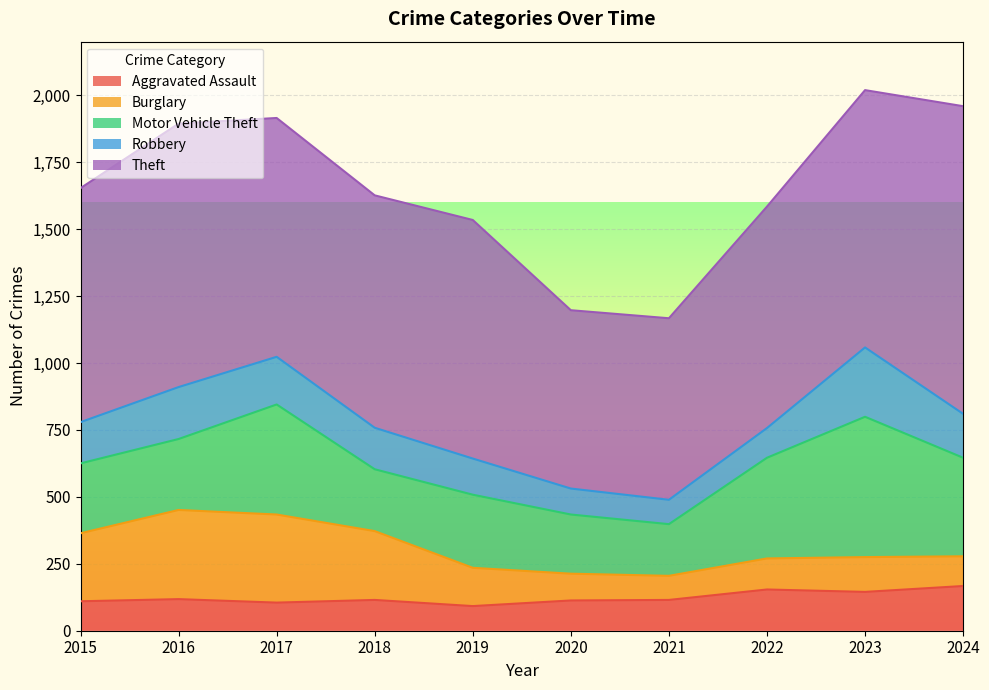

The value of Aggravated Assault at 2021 is 115. True or false?

True